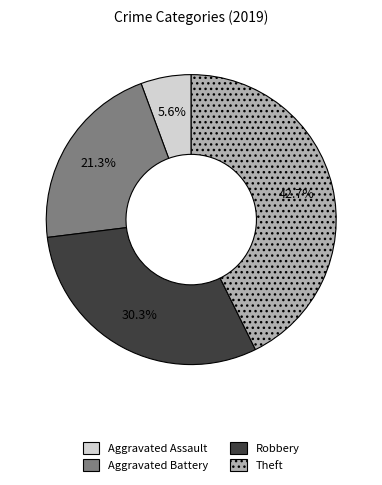

What percentage is NOT represented by Aggravated Assault?

94.4%